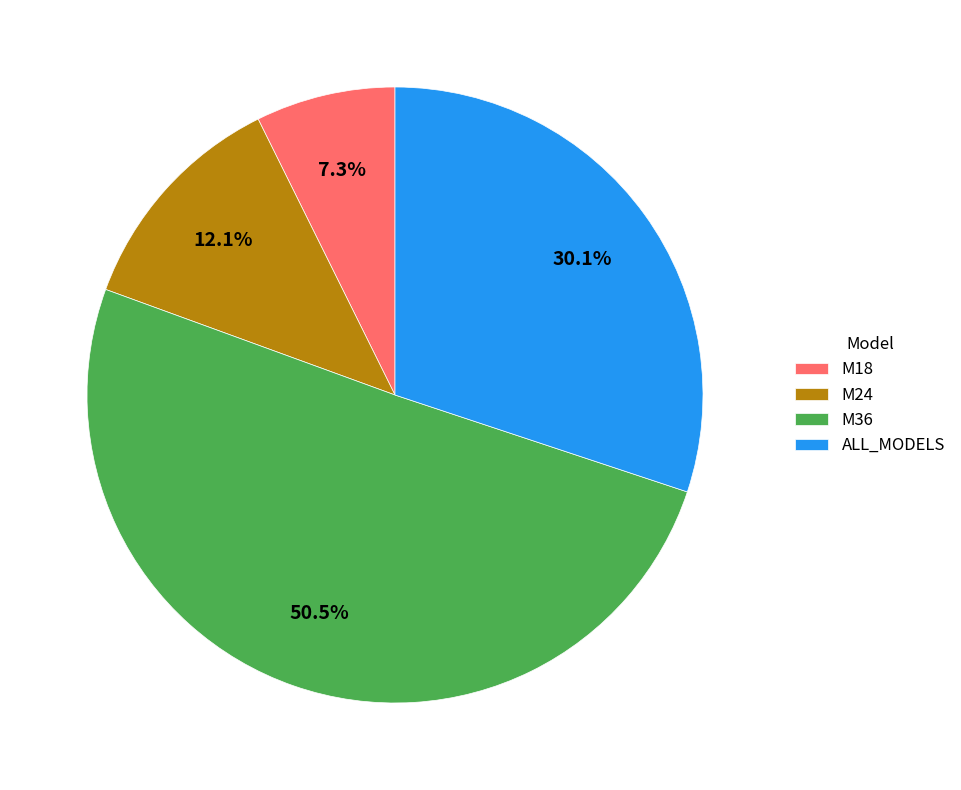

Is it true that M24 is 1% of the pie?

False